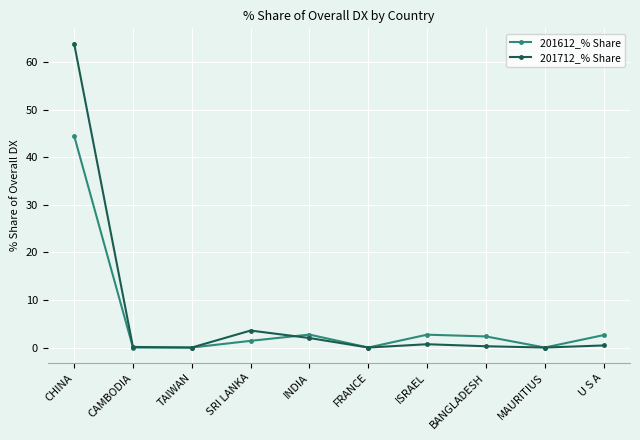

In 201612_% Share, how many points are higher than both neighbors (excluding endpoints)?

2